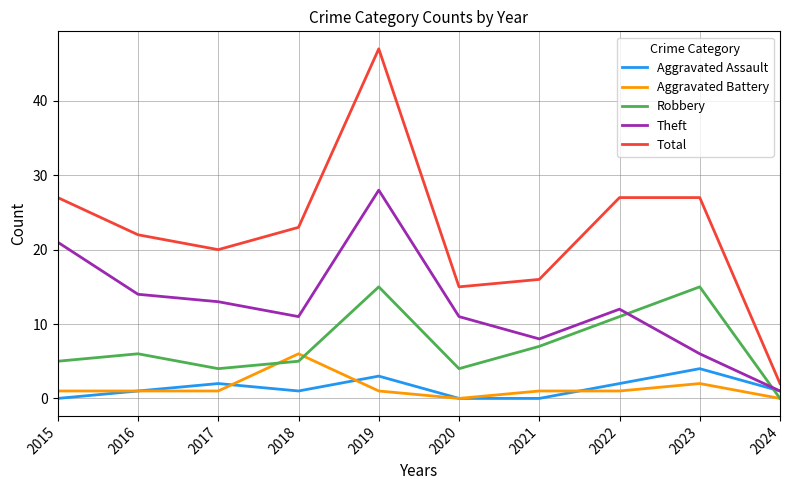

What is the difference between the maximum and minimum values in the Robbery series?

15